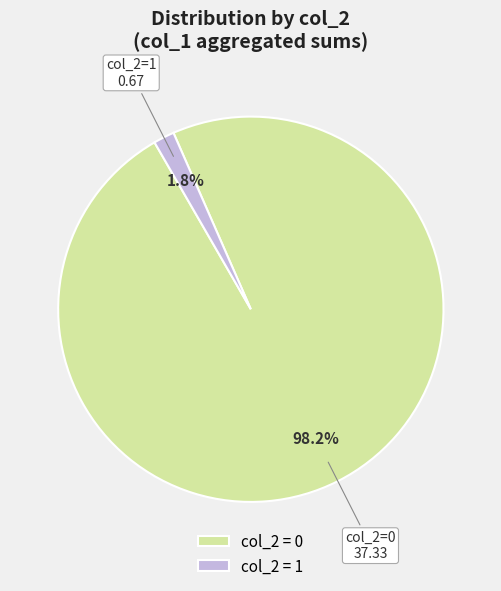

What percentage is NOT represented by col_2 = 1?

98.2%